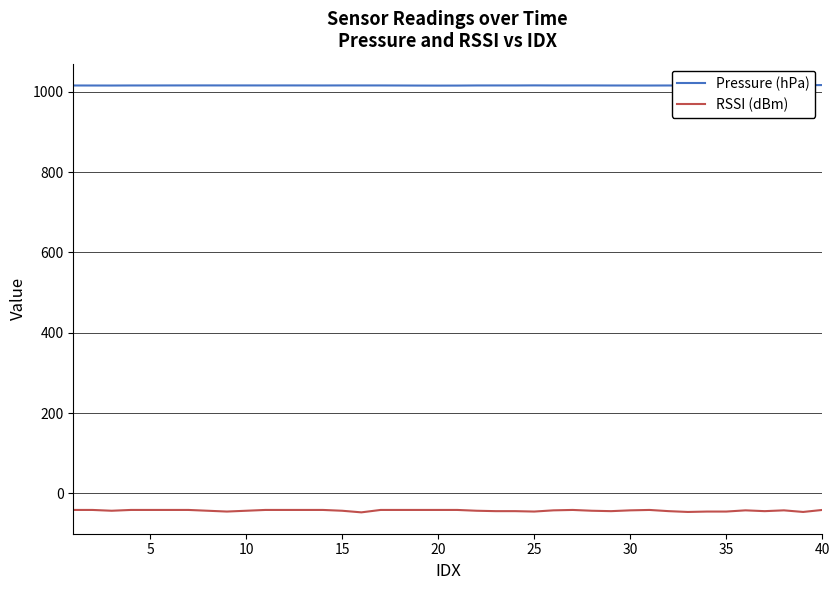

What is the value of the Pressure (hPa) point at the 17th from the left?

1015.8